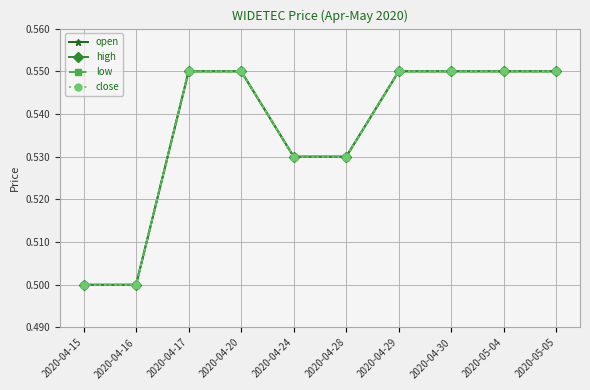

At which label does close reach its peak?

2020-04-17